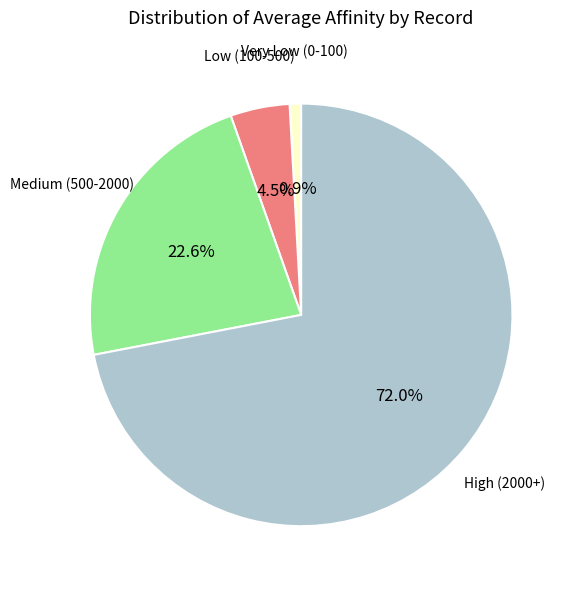

How many slices are in this pie chart?

4